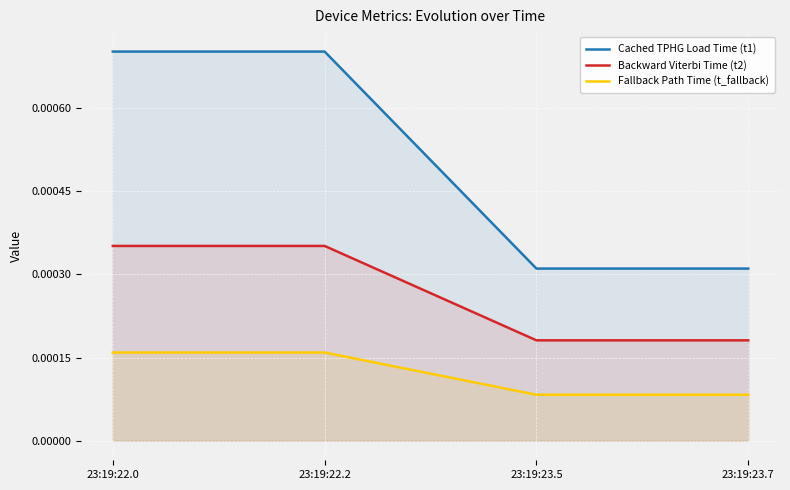

True or false: Cached TPHG Load Time (t1) and Fallback Path Time (t_fallback) intersect in this chart.

False